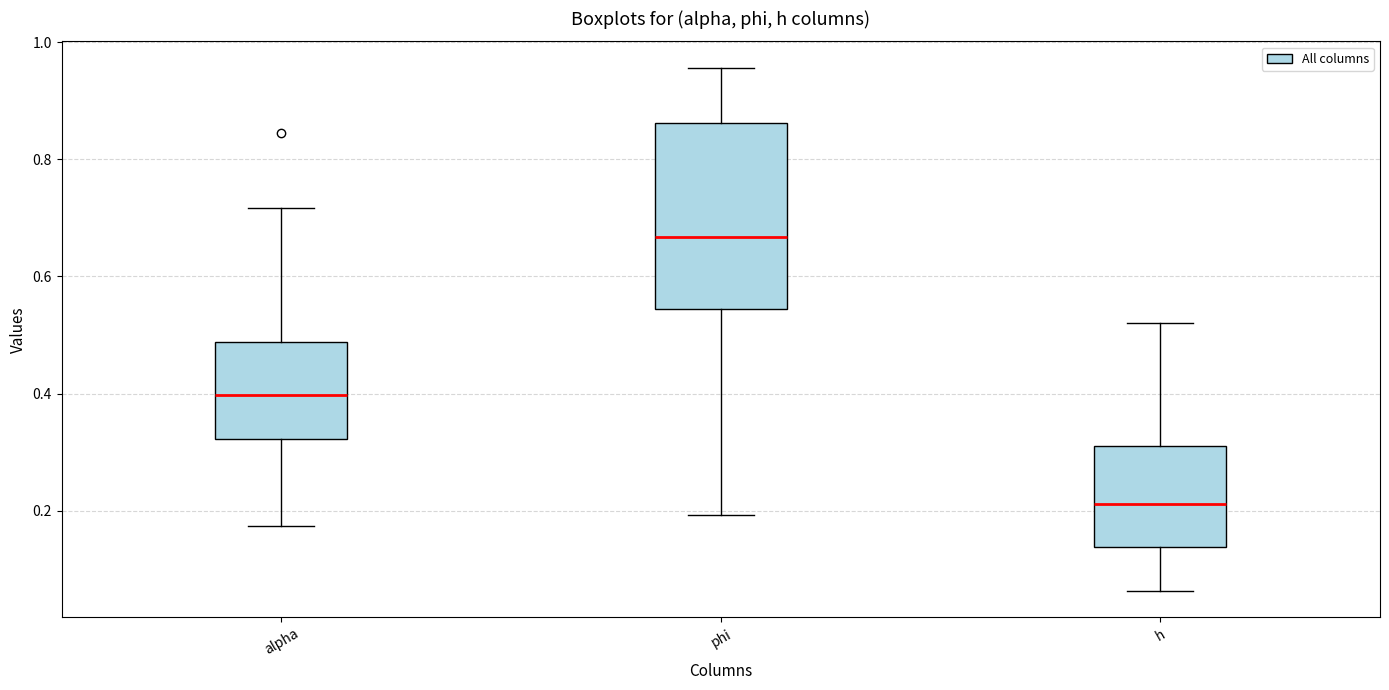

Where does the upper whisker of the box for alpha end on the y-axis? The values are not printed on the chart, so give them approximately, as read against the axis.

0.72